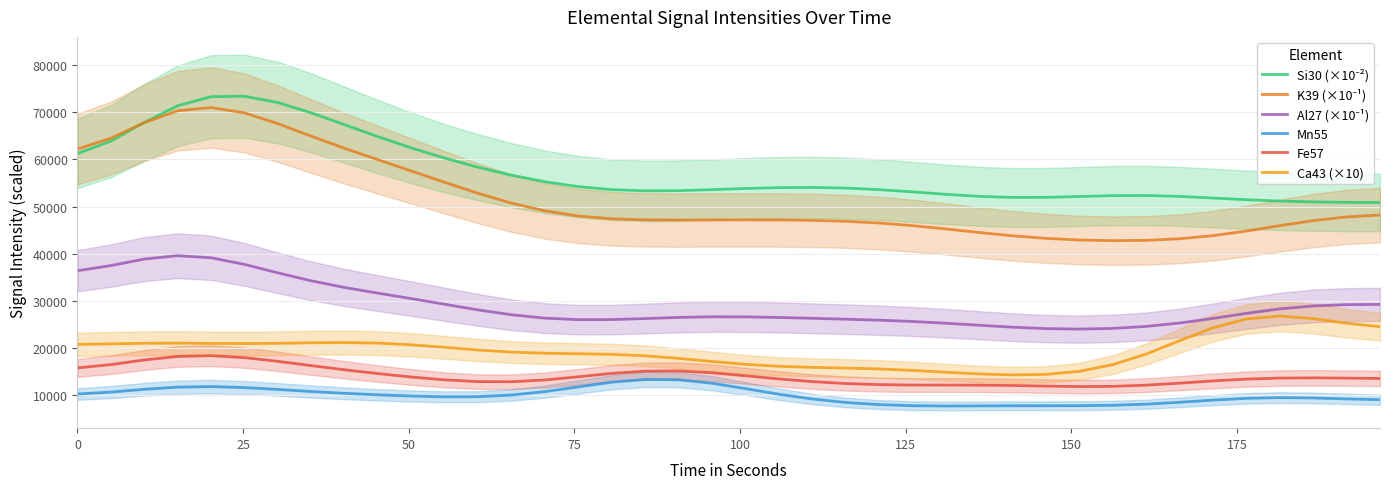

True or false: Ca43 (×10) has a value of 14539.0 at 50.

False